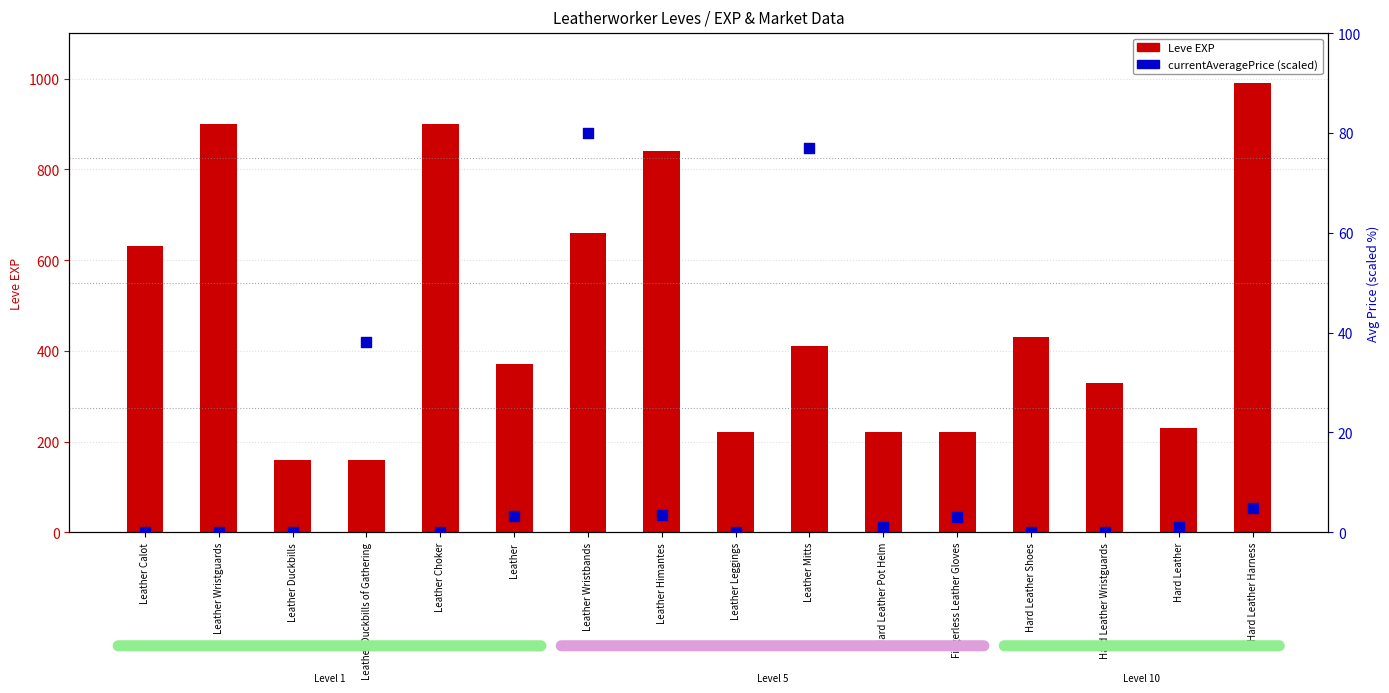

Which series reaches the maximum Y coordinate?

Leve EXP